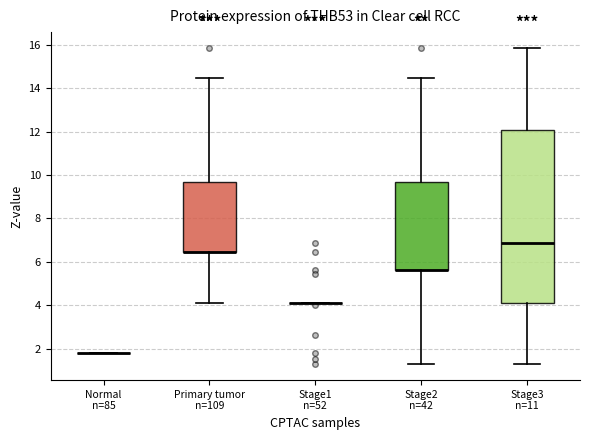

Where is the lower edge of the box for Primary tumor n=109 on the y-axis? The values are not printed on the chart, so give them approximately, as read against the axis.

6.4